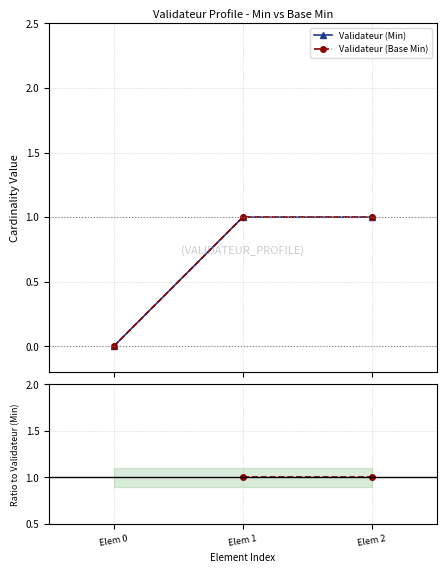

What is the difference between the Validateur (Min) values at Elem 0 and Elem 2?

1.0